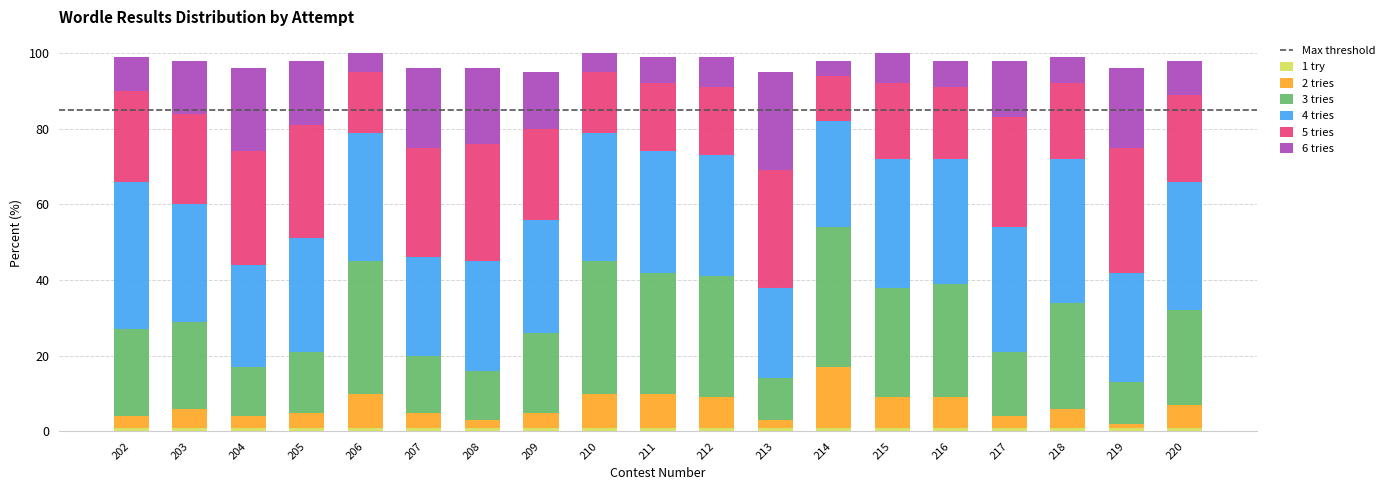

At which category is the sum across all series the highest?

206